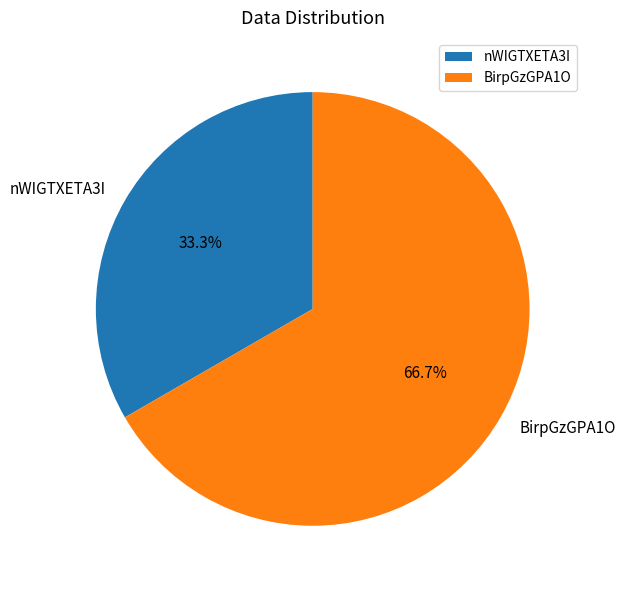

Is BirpGzGPA1O the majority of the pie?

Yes